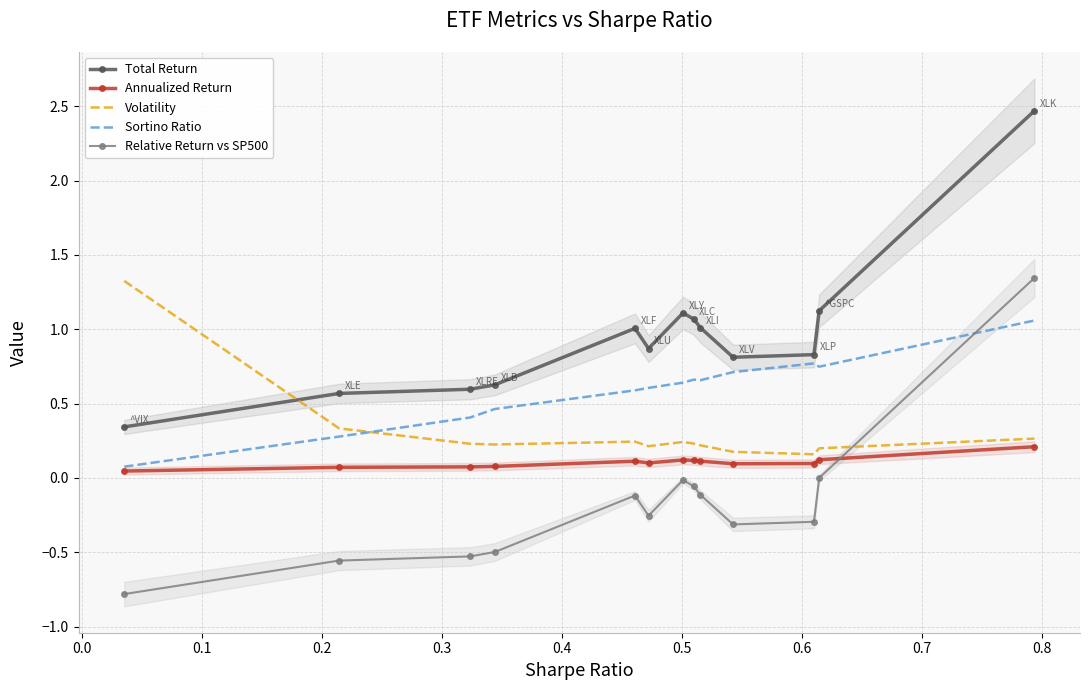

How many intersections are there between Sortino Ratio and Volatility?

1